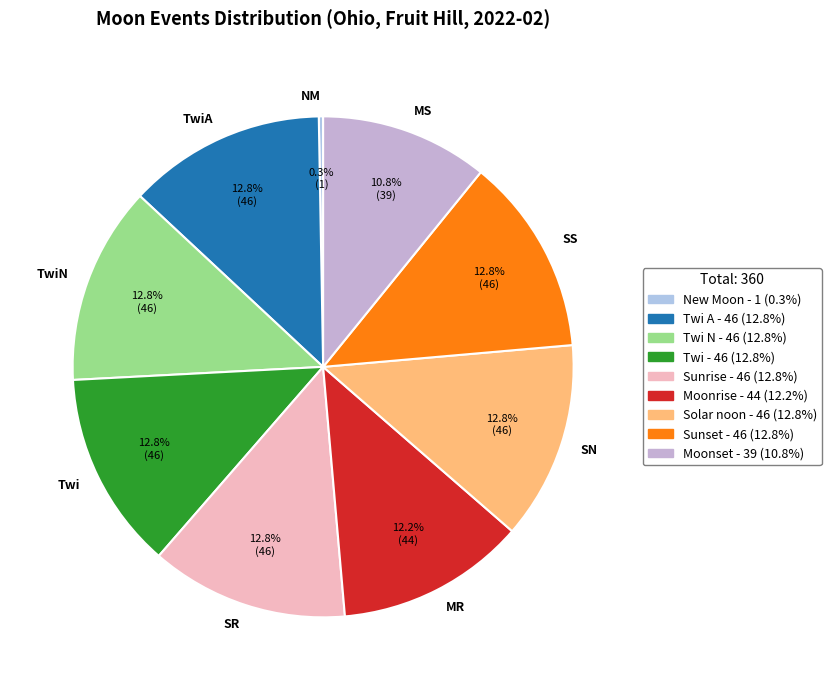

What is the ratio of the value at SN to the value at MR?

1.0